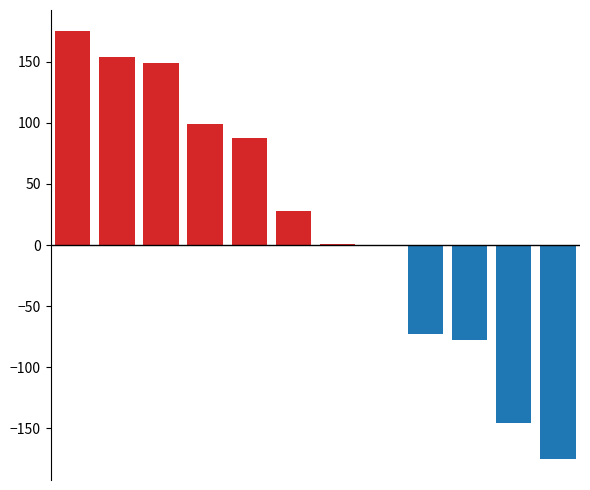

True or false: Below baseline has a value of -175 at 11.

True